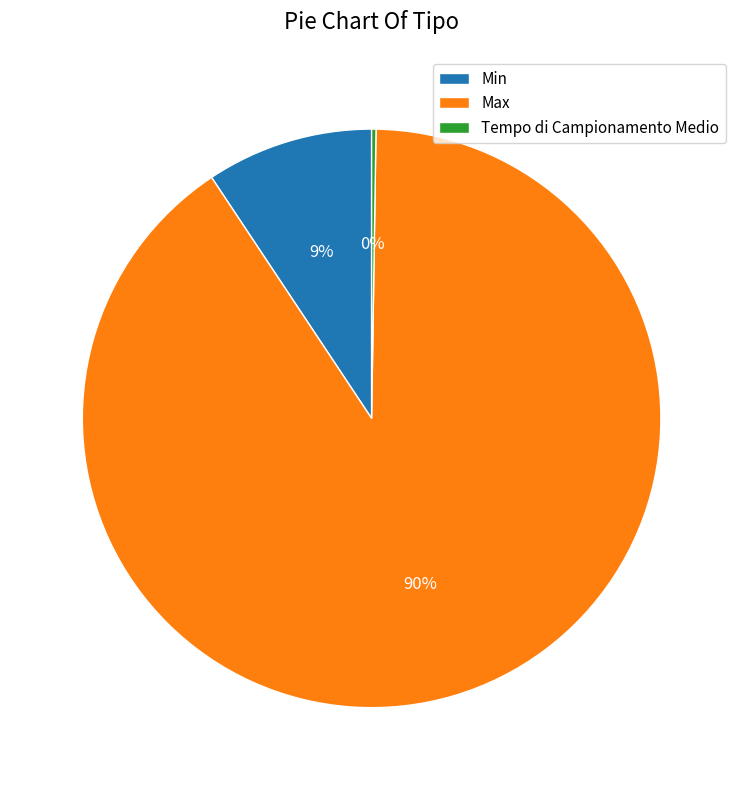

To the nearest percent, what is the average slice percentage?

33%